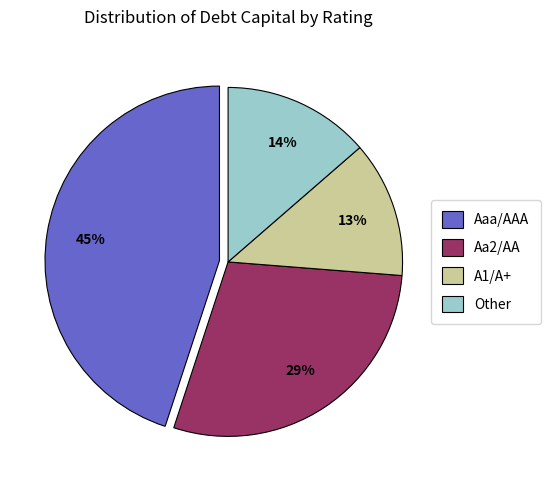

Which has a higher value, Other or Aa2/AA?

Aa2/AA